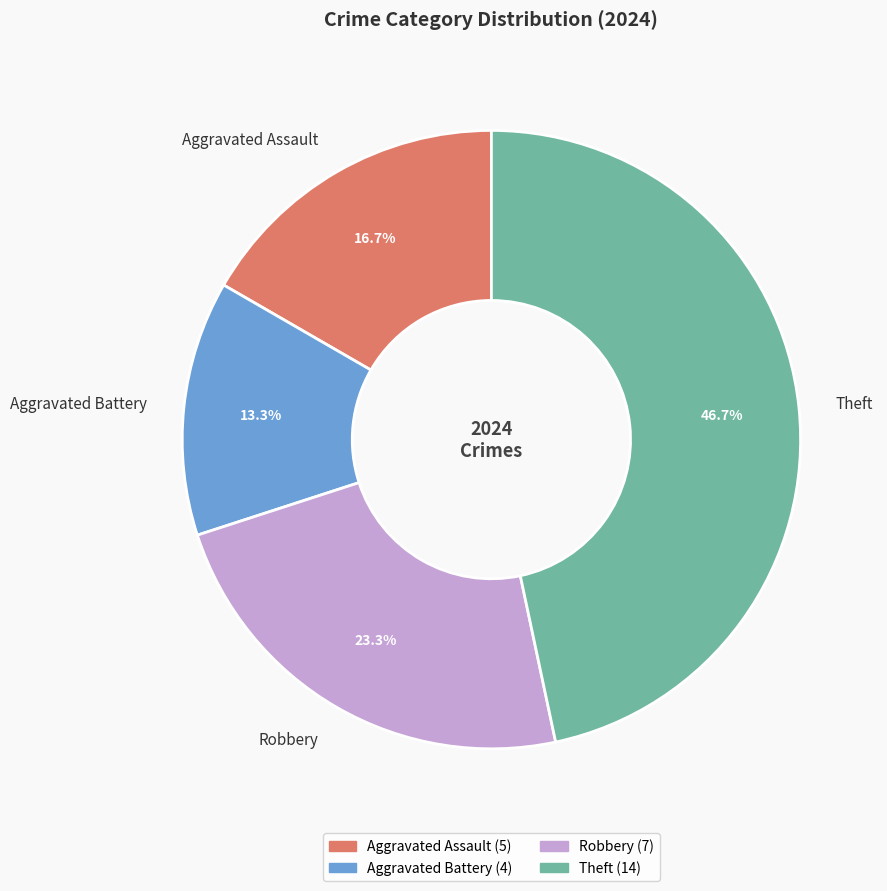

Rank the categories by value from lowest to highest.

Aggravated Battery, Aggravated Assault, Robbery, Theft